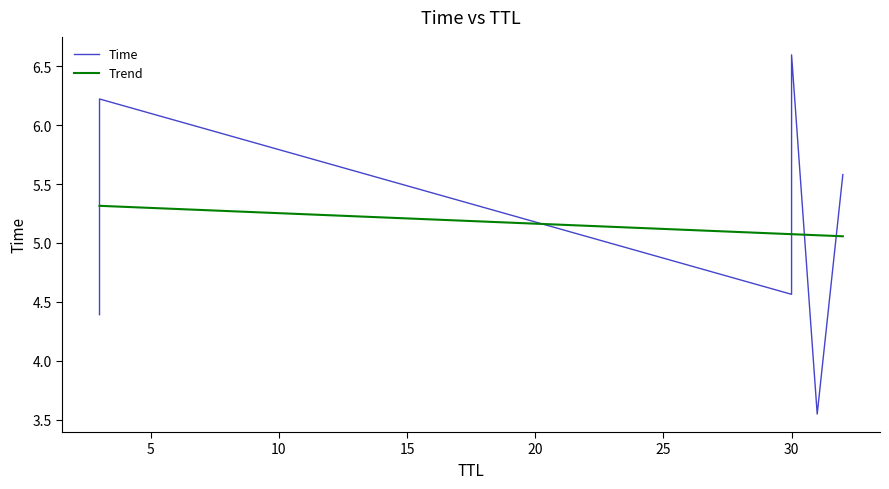

At which label is the value closest to 5?

30